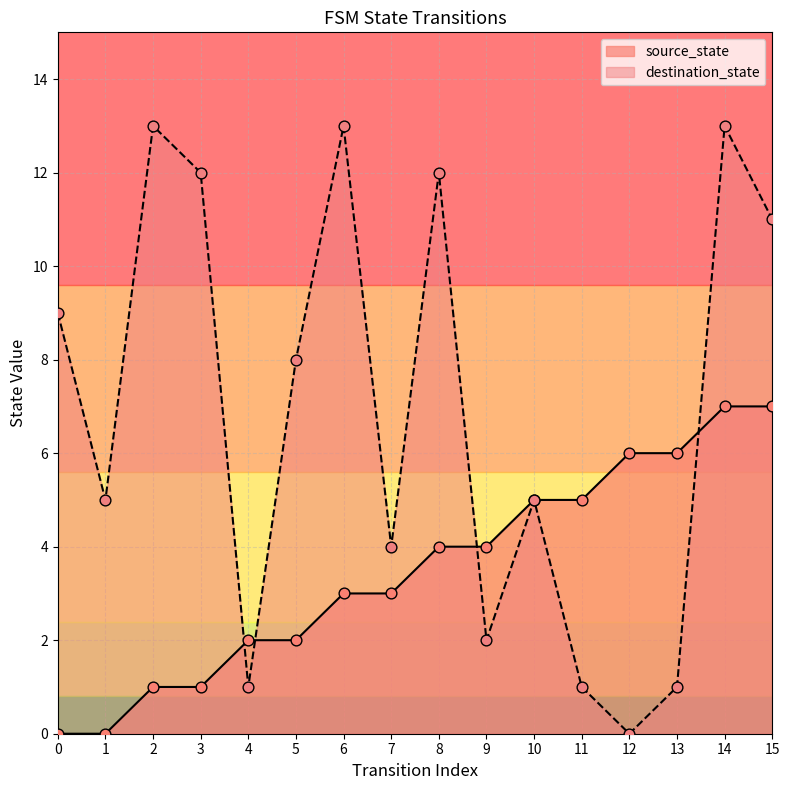

Which series contains the lowest Y value?

source_state